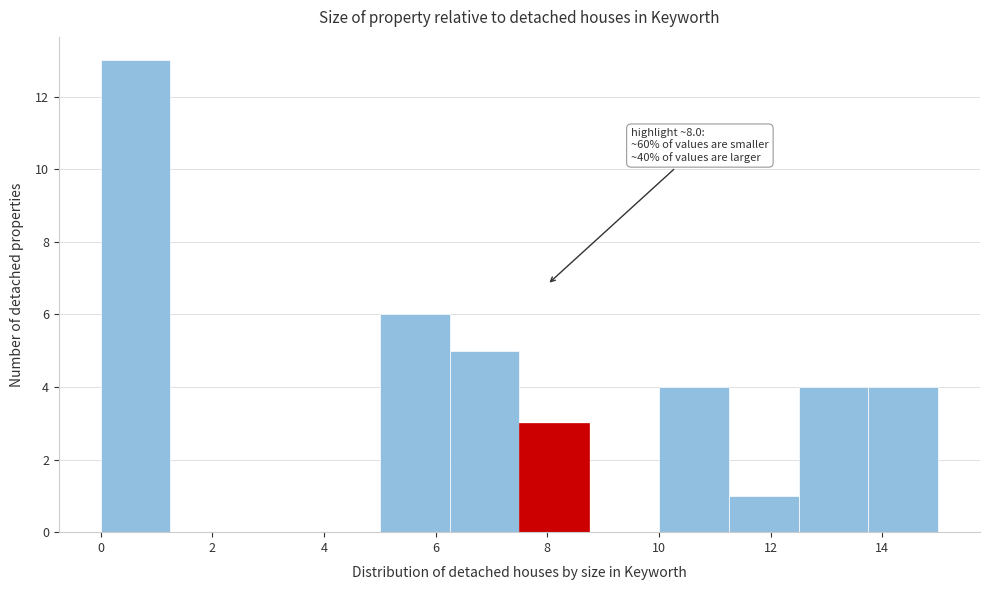

Which range on the x-axis has the tallest bar?

0.00 to 1.25